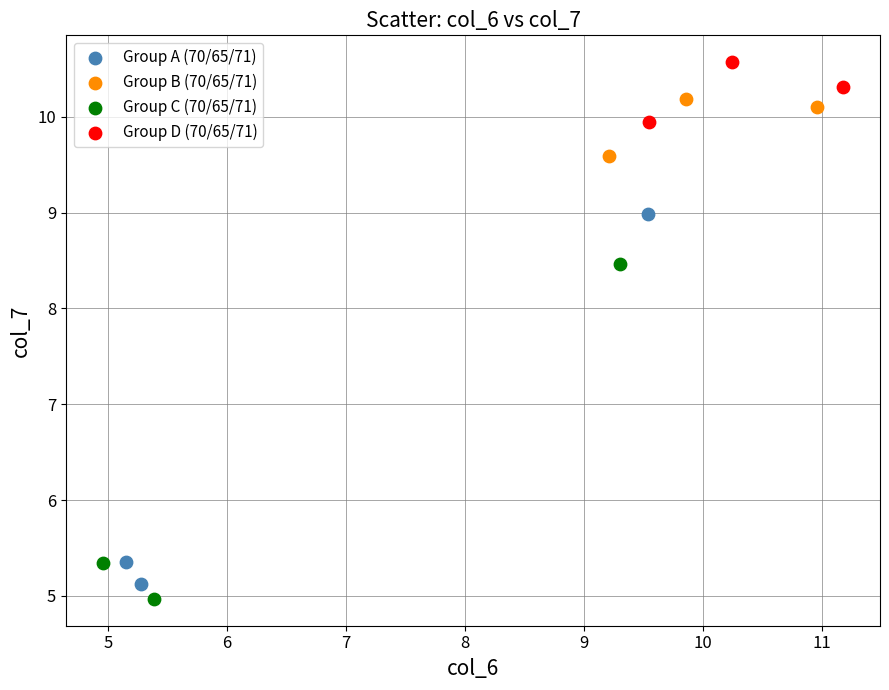

Which series reaches the maximum Y coordinate?

Group D (70/65/71)